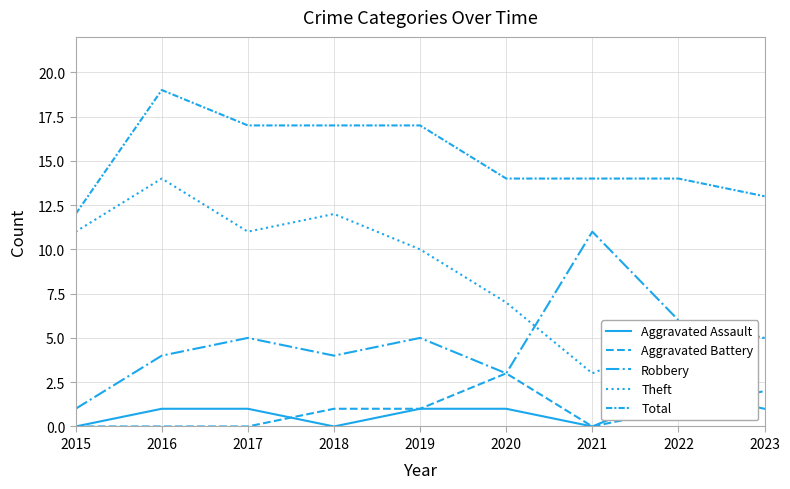

Where is Aggravated Battery nearest to the value 1?

2018